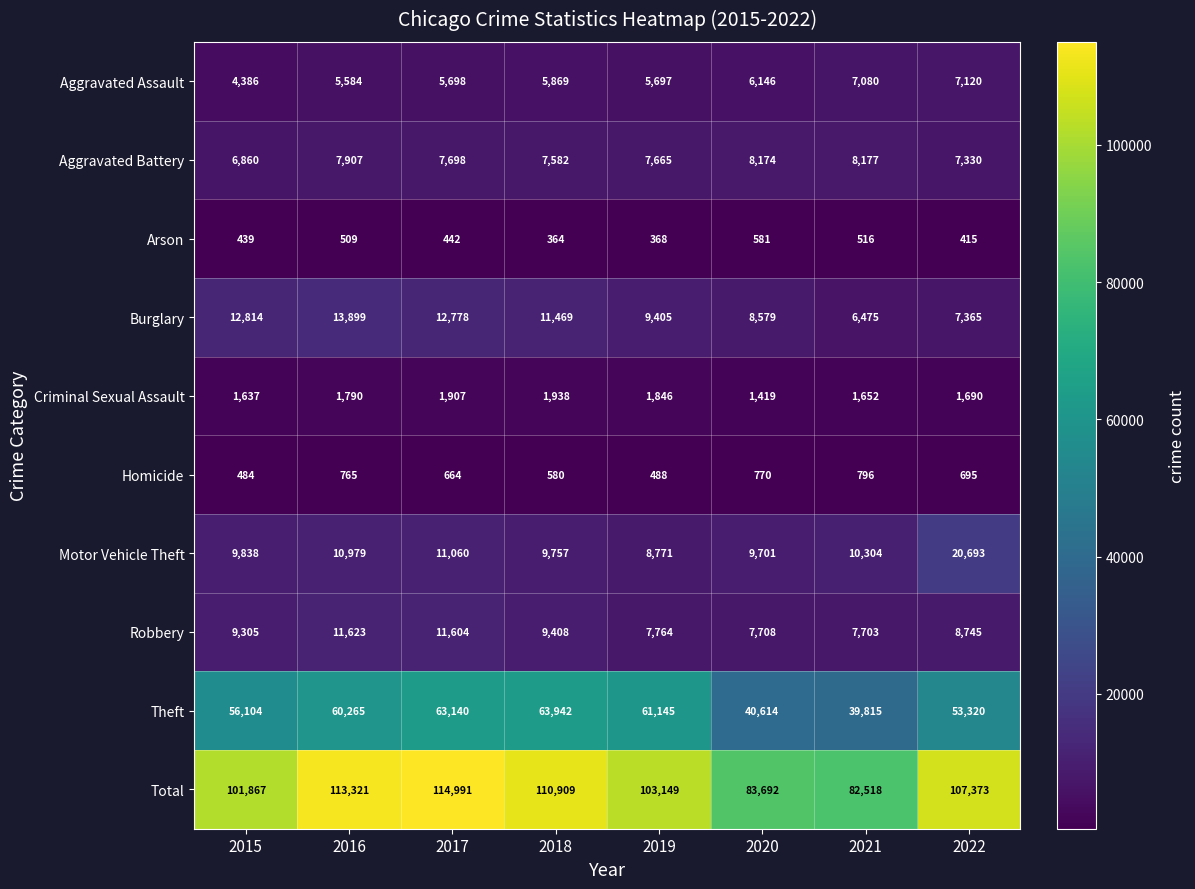

What is the average value of the Motor Vehicle Theft series?

11388